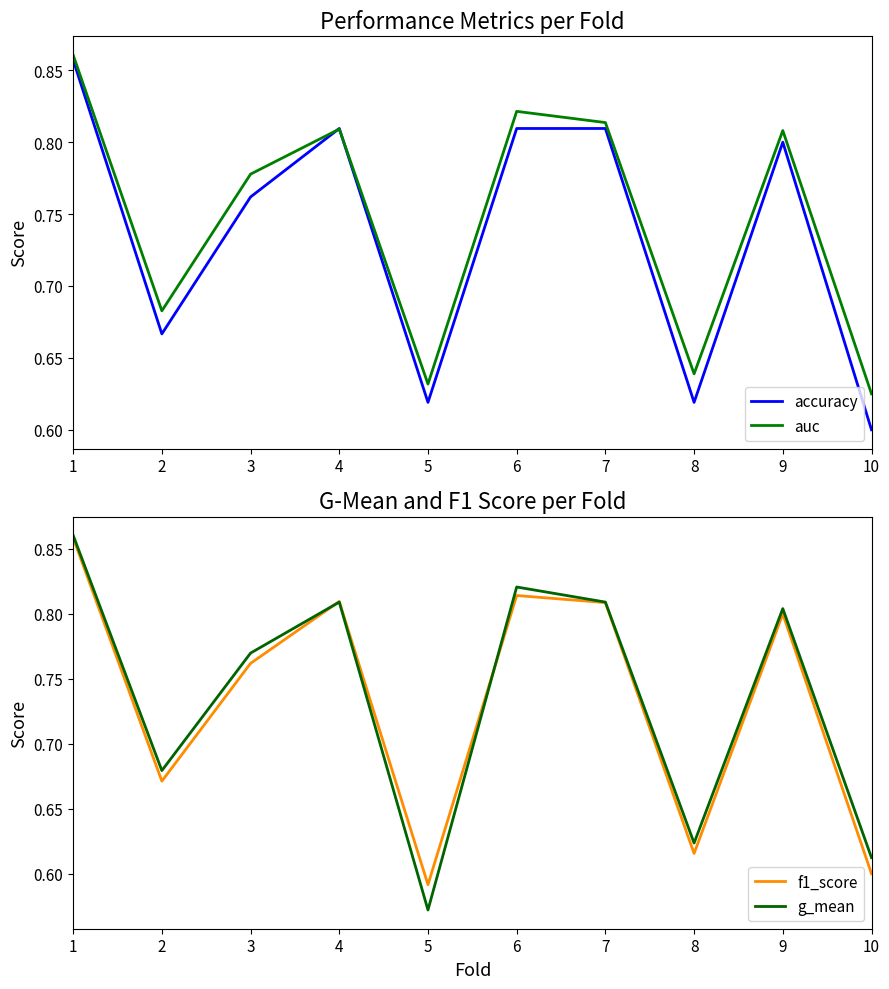

What is the sum of the g_mean values at 2 and 7?

1.5